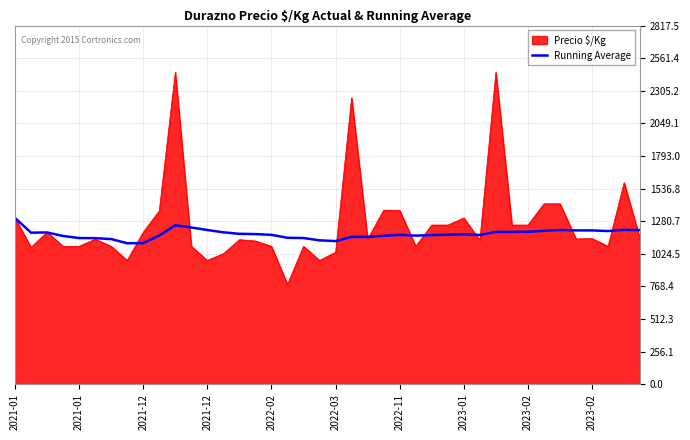

Rank the series by their maximum value, from highest to lowest.

Precio $/Kg, Running Average